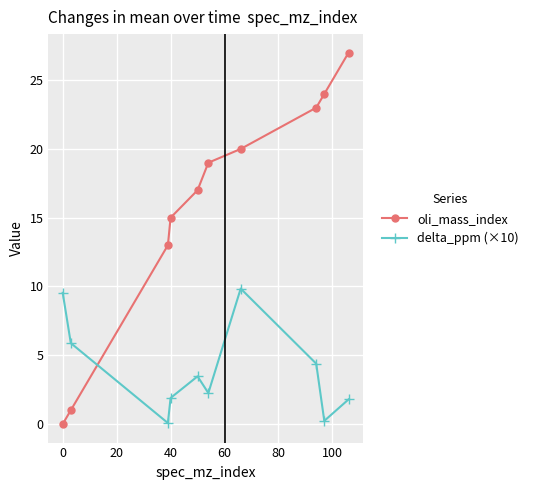

What is the maximum value for delta_ppm (×10)?

9.8